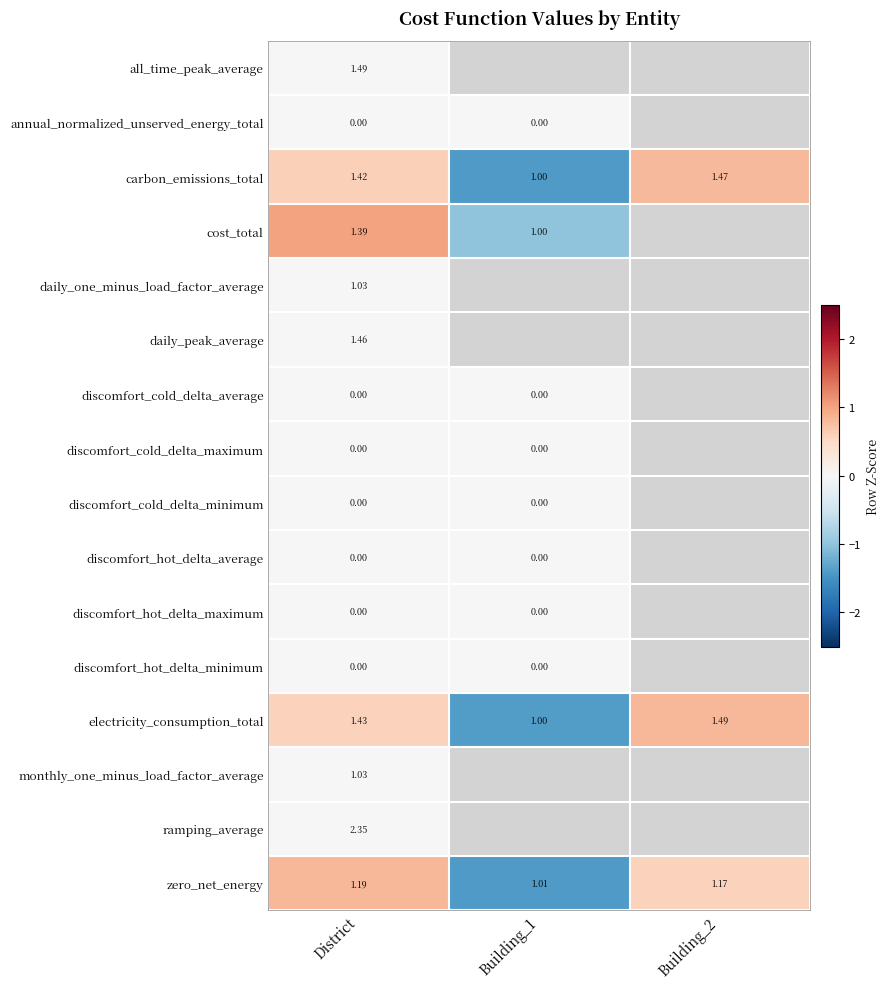

Is the value of all_time_peak_average at District greater than the value of discomfort_cold_delta_average at District?

Yes